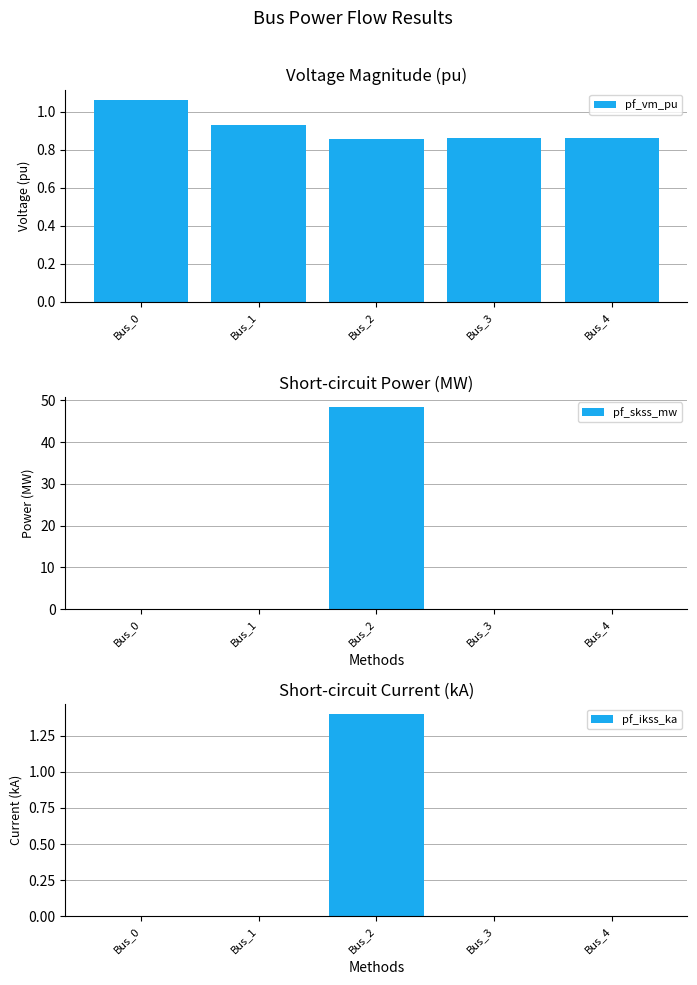

Count the number of data series in this chart.

3